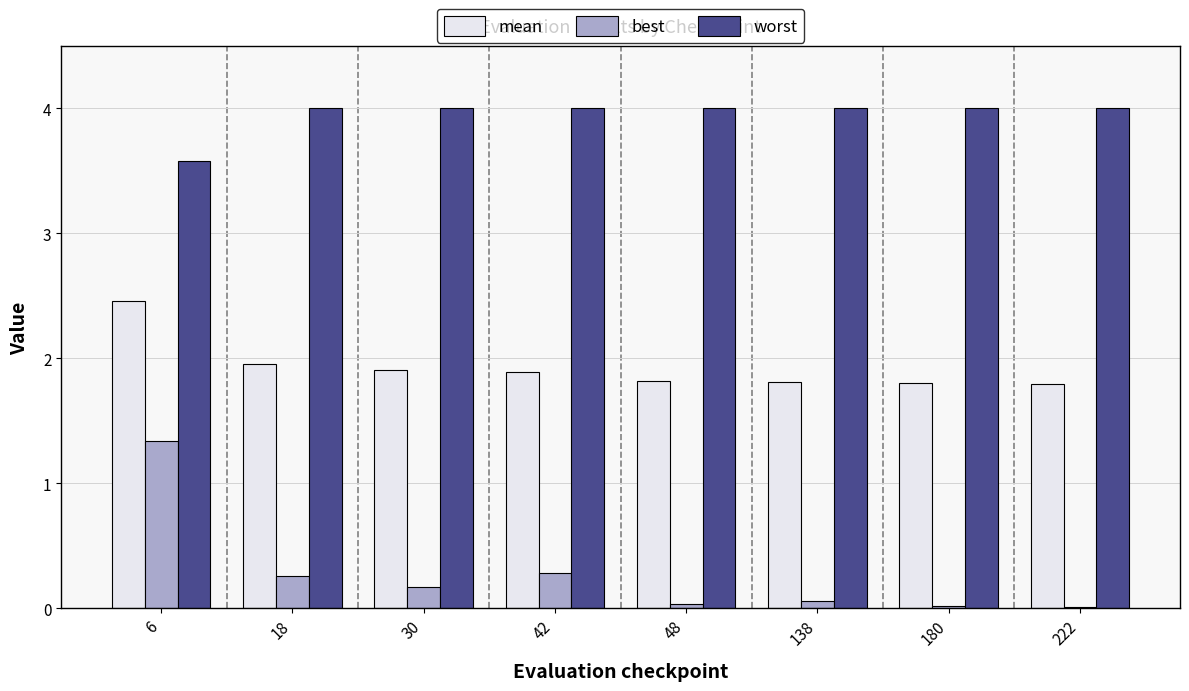

What is the greatest value displayed?

4.0